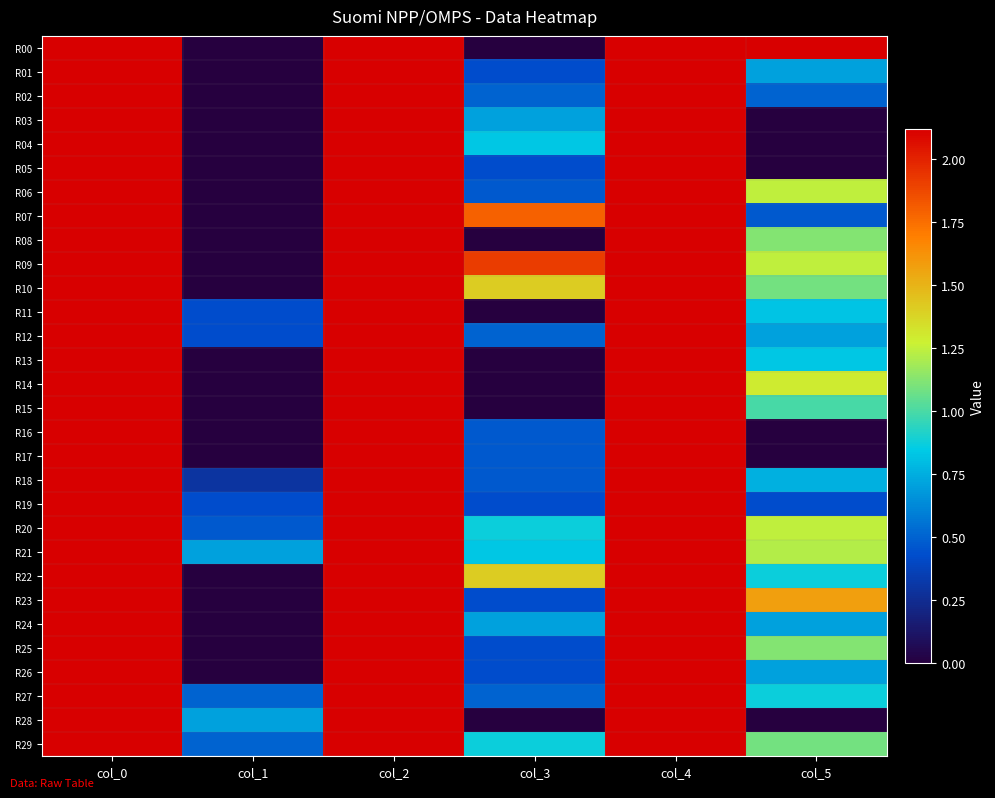

Reading left to right, transcribe all the data shown in this chart.

R00: col_0=45.0	col_1=0.0	col_2=18.0	col_3=0.0	col_4=13.0	col_5=2.1
R01: col_0=45.0	col_1=0.0	col_2=18.8	col_3=0.4	col_4=14.0	col_5=0.7
R02: col_0=45.0	col_1=0.0	col_2=19.5	col_3=0.5	col_4=14.5	col_5=0.5
R03: col_0=45.0	col_1=0.0	col_2=19.0	col_3=0.7	col_4=15.0	col_5=0.0
R04: col_0=45.0	col_1=0.0	col_2=19.2	col_3=0.8	col_4=15.0	col_5=0.0
R05: col_0=45.0	col_1=0.0	col_2=19.2	col_3=0.4	col_4=15.0	col_5=0.0
R06: col_0=45.0	col_1=0.0	col_2=18.7	col_3=0.5	col_4=16.3	col_5=1.2
R07: col_0=45.0	col_1=0.0	col_2=17.2	col_3=1.8	col_4=14.7	col_5=0.5
R08: col_0=45.0	col_1=0.0	col_2=18.0	col_3=0.0	col_4=15.5	col_5=1.1
R09: col_0=45.0	col_1=0.0	col_2=17.2	col_3=1.9	col_4=13.7	col_5=1.2
R10: col_0=45.0	col_1=0.0	col_2=16.0	col_3=1.4	col_4=13.2	col_5=1.1
R11: col_0=45.2	col_1=0.4	col_2=18.0	col_3=0.0	col_4=13.0	col_5=0.8
R12: col_0=45.2	col_1=0.4	col_2=18.5	col_3=0.5	col_4=12.0	col_5=0.7
R13: col_0=45.0	col_1=0.0	col_2=18.0	col_3=0.0	col_4=11.2	col_5=0.8
R14: col_0=45.0	col_1=0.0	col_2=18.0	col_3=0.0	col_4=13.2	col_5=1.3
R15: col_0=45.0	col_1=0.0	col_2=18.0	col_3=0.0	col_4=13.0	col_5=1.0
R16: col_0=45.0	col_1=0.0	col_2=18.3	col_3=0.5	col_4=12.0	col_5=0.0
R17: col_0=45.0	col_1=0.0	col_2=18.3	col_3=0.5	col_4=12.0	col_5=0.0
R18: col_0=45.1	col_1=0.3	col_2=18.3	col_3=0.5	col_4=14.4	col_5=0.8
R19: col_0=45.2	col_1=0.4	col_2=18.8	col_3=0.4	col_4=17.8	col_5=0.4
R20: col_0=46.3	col_1=0.5	col_2=15.5	col_3=0.9	col_4=16.7	col_5=1.2
R21: col_0=46.0	col_1=0.7	col_2=12.8	col_3=0.8	col_4=17.0	col_5=1.2
R22: col_0=45.0	col_1=0.0	col_2=16.0	col_3=1.4	col_4=15.5	col_5=0.9
R23: col_0=45.0	col_1=0.0	col_2=18.2	col_3=0.4	col_4=16.0	col_5=1.6
R24: col_0=45.0	col_1=0.0	col_2=19.0	col_3=0.7	col_4=15.0	col_5=0.7
R25: col_0=45.0	col_1=0.0	col_2=18.2	col_3=0.4	col_4=14.5	col_5=1.1
R26: col_0=45.0	col_1=0.0	col_2=19.2	col_3=0.4	col_4=16.0	col_5=0.7
R27: col_0=45.5	col_1=0.5	col_2=18.5	col_3=0.5	col_4=17.5	col_5=0.9
R28: col_0=46.0	col_1=0.7	col_2=18.0	col_3=0.0	col_4=18.0	col_5=0.0
R29: col_0=45.5	col_1=0.5	col_2=19.5	col_3=0.9	col_4=16.8	col_5=1.1